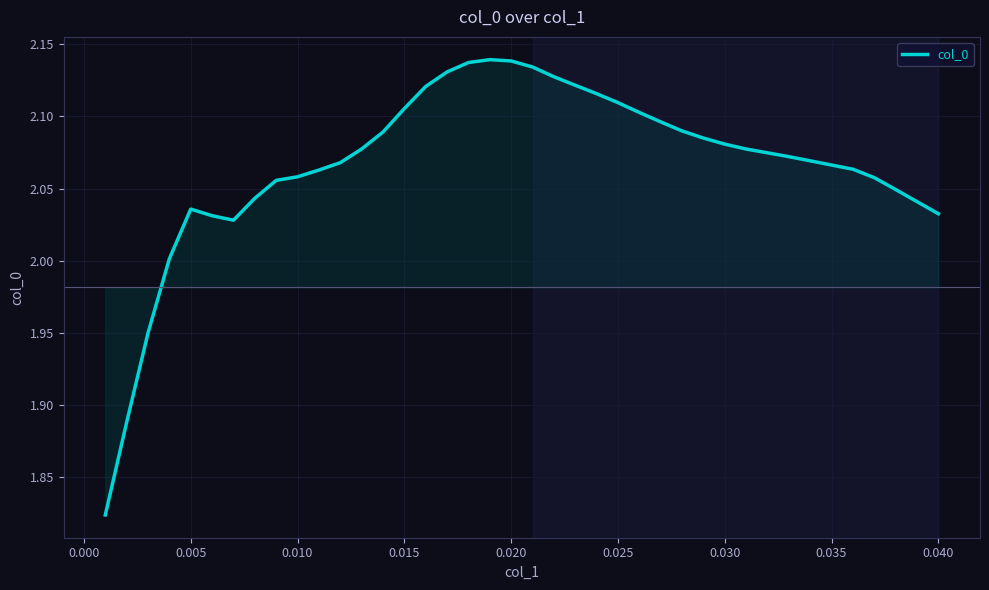

What is the value of the 25th point from the left?

2.1